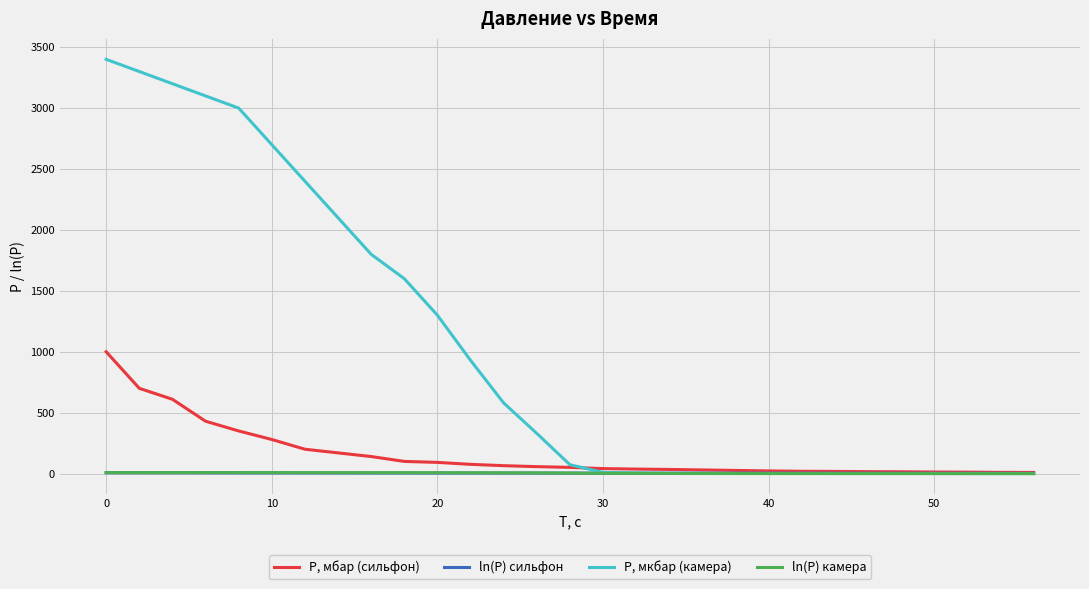

List the series in order of their peak value, lowest first.

ln(P) сильфон, ln(P) камера, P, мбар (сильфон), P, мкбар (камера)